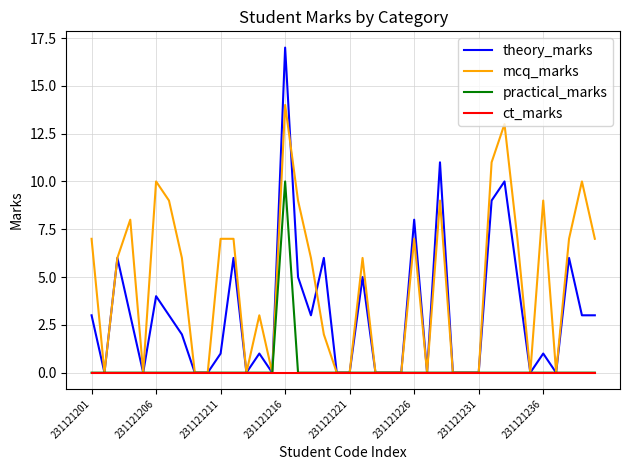

What is the highest value of the theory_marks series?

17